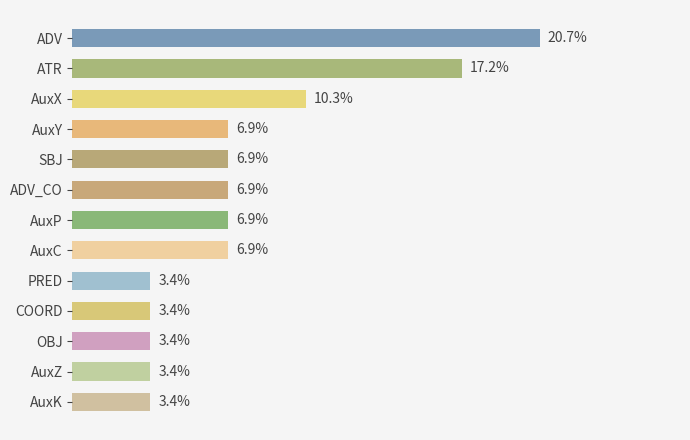

List the labels in order of value, smallest first.

8, 9, 10, 11, 12, 3, 4, 5, 6, 7, 2, 1, 0